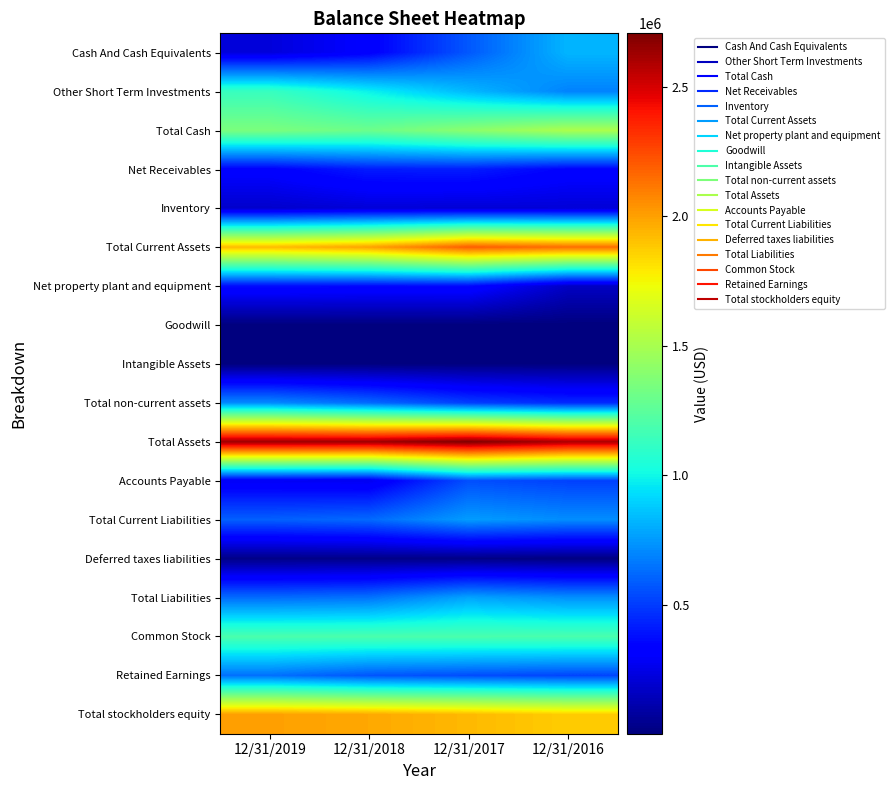

At which category does the chart reach its peak across all series?

12/31/2017